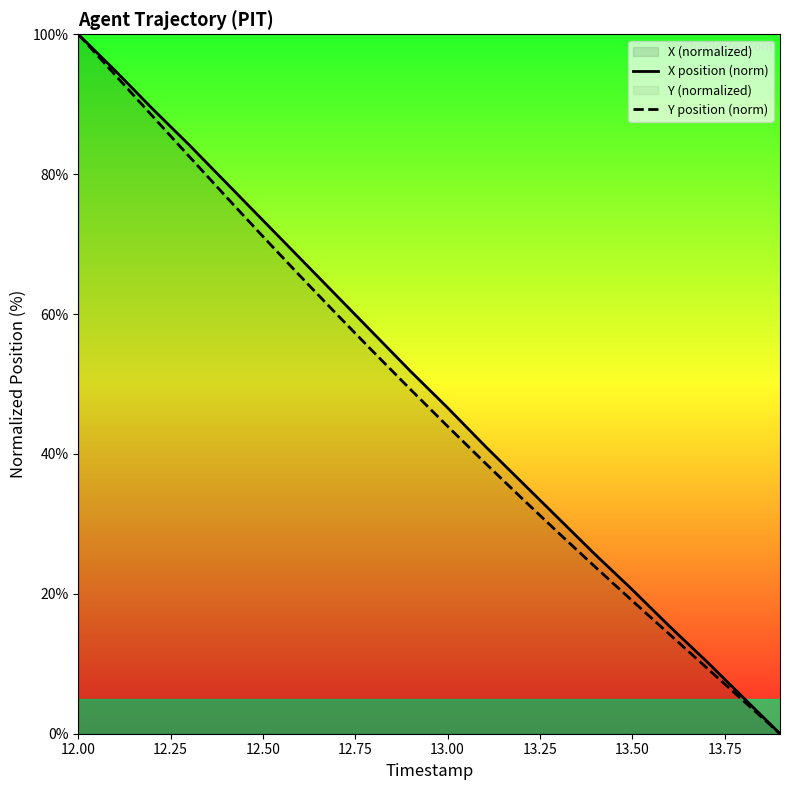

Is it true that X position (norm) equals 46.6 at 13.00?

True